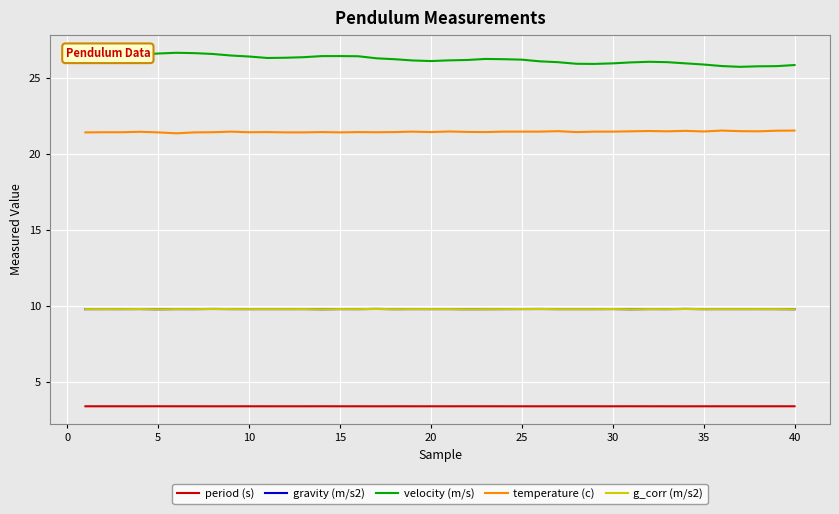

In g_corr (m/s2), how many points are lower than both neighbors (excluding endpoints)?

16